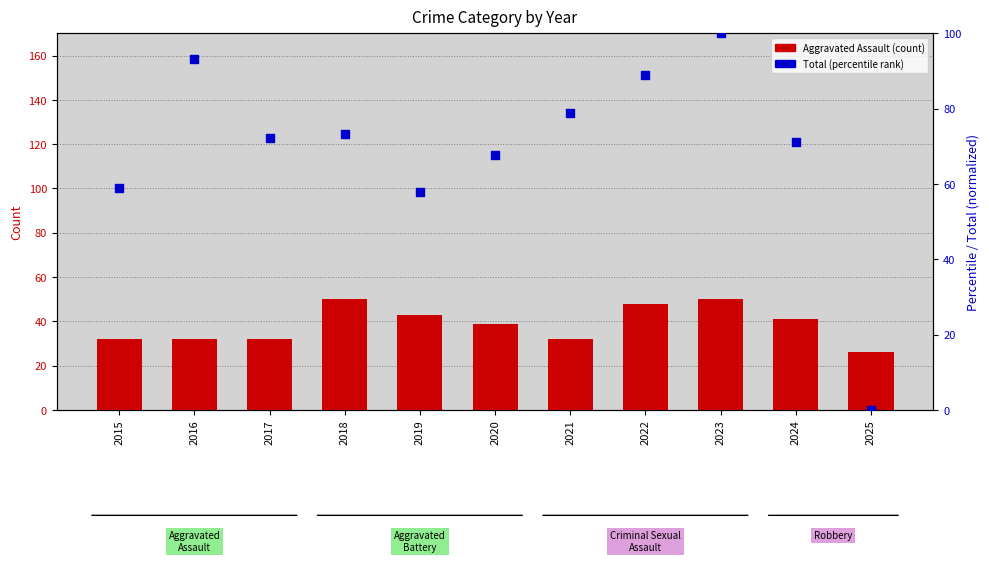

What are all the series names shown in the legend?

Aggravated Assault, Total (percentile)